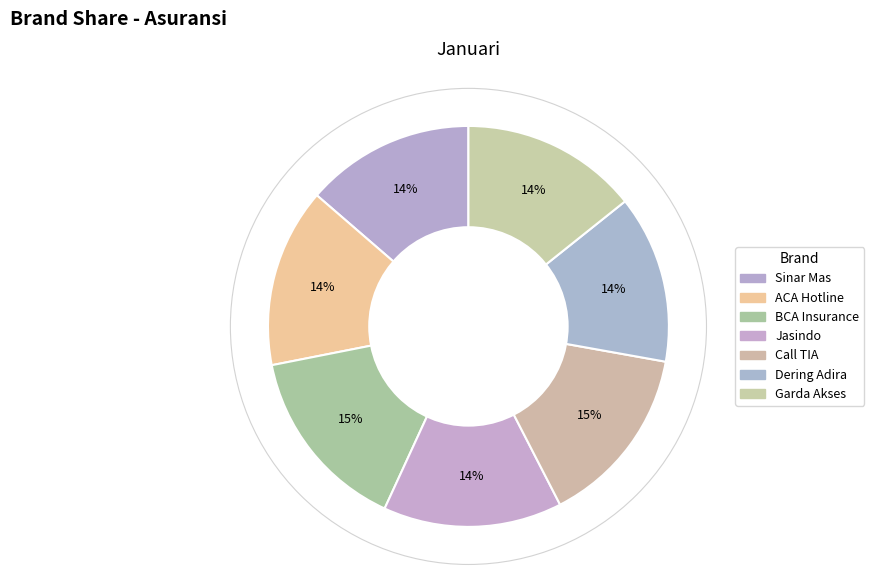

What is the largest slice in the pie chart?

BCA Insurance